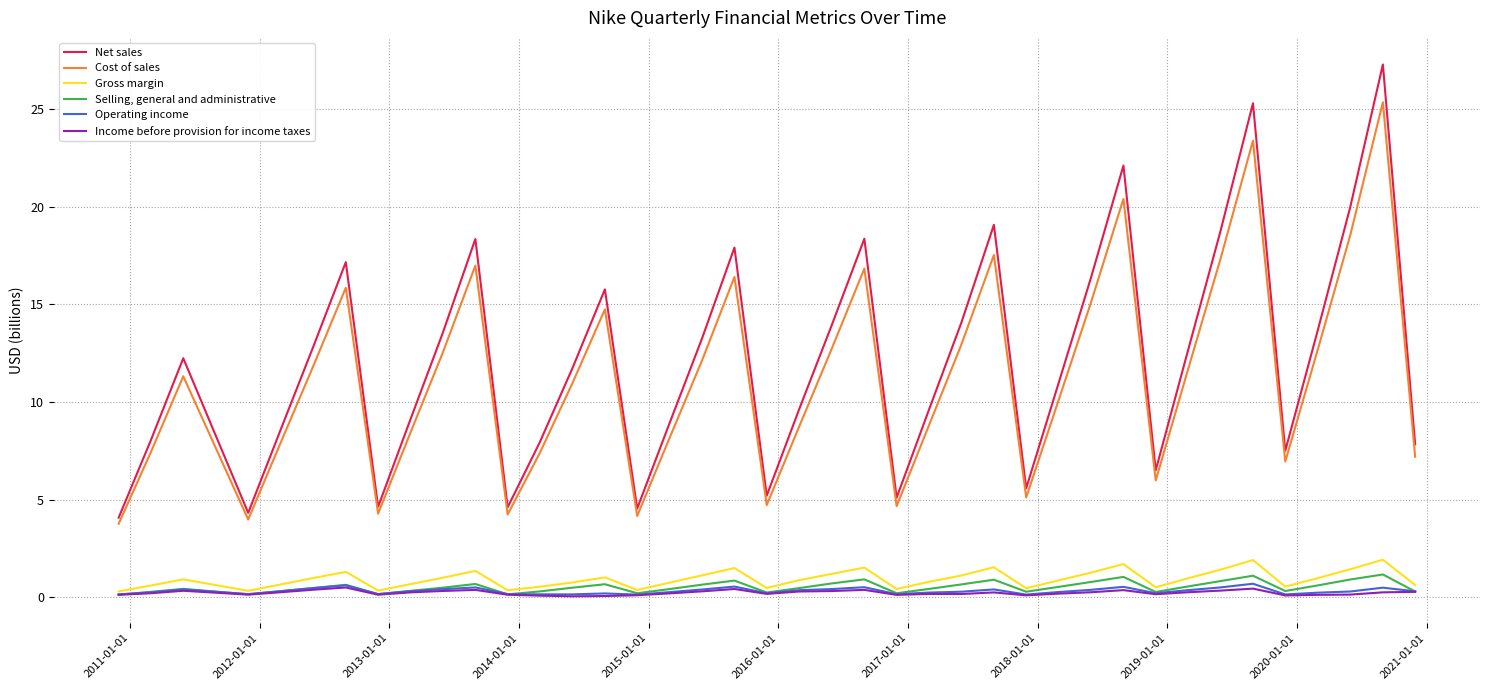

Does the chart display data point markers on the line(s)?

No